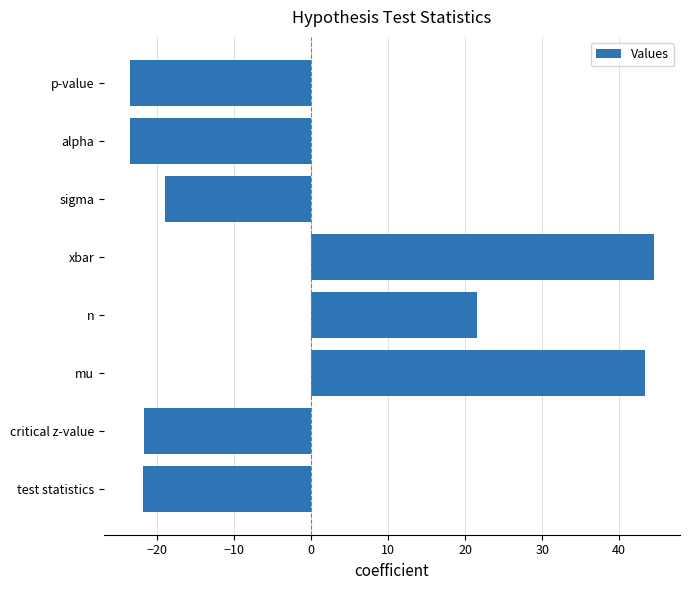

What value does the data have at n?

21.5